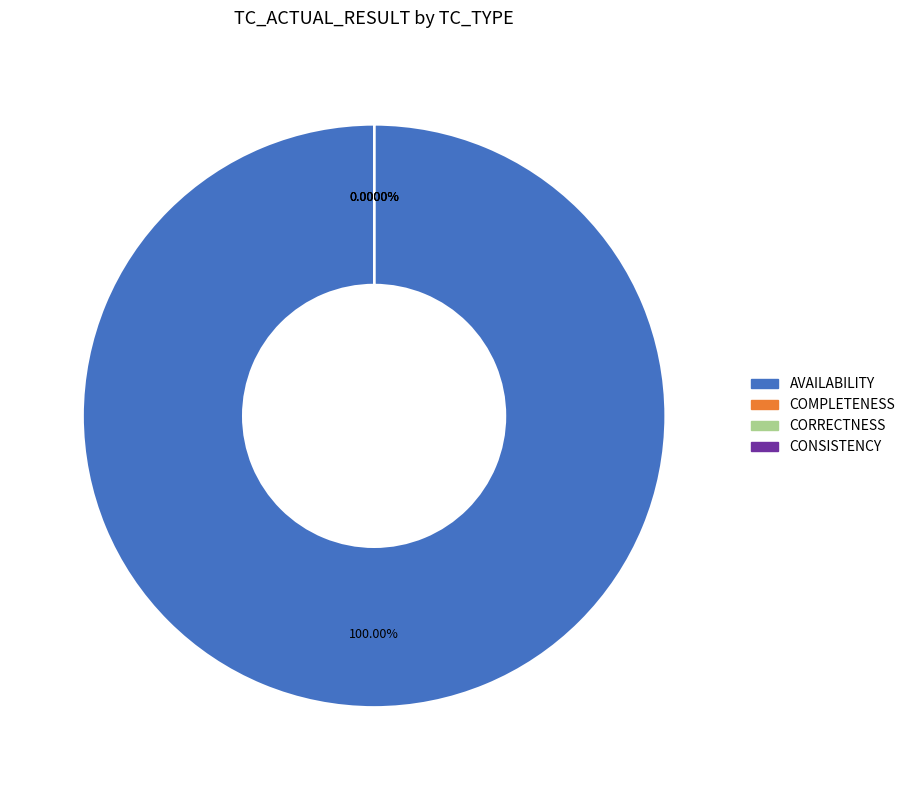

Which slice is the smallest?

CONSISTENCY